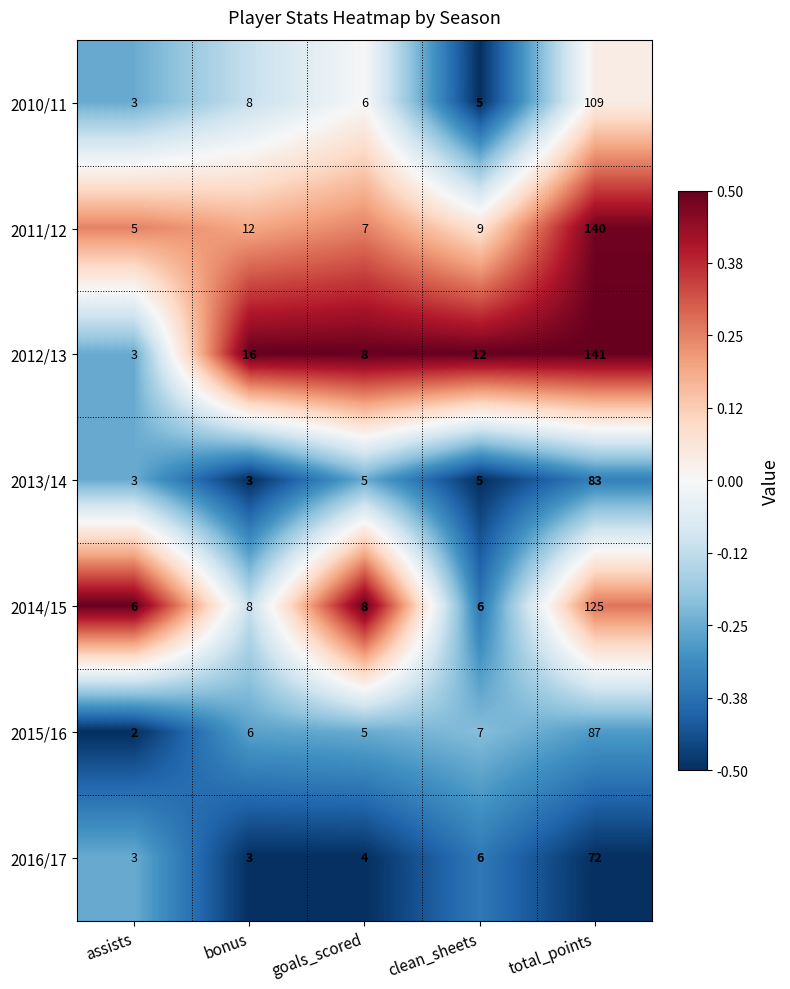

What is the average value of the 2015/16 series?

21